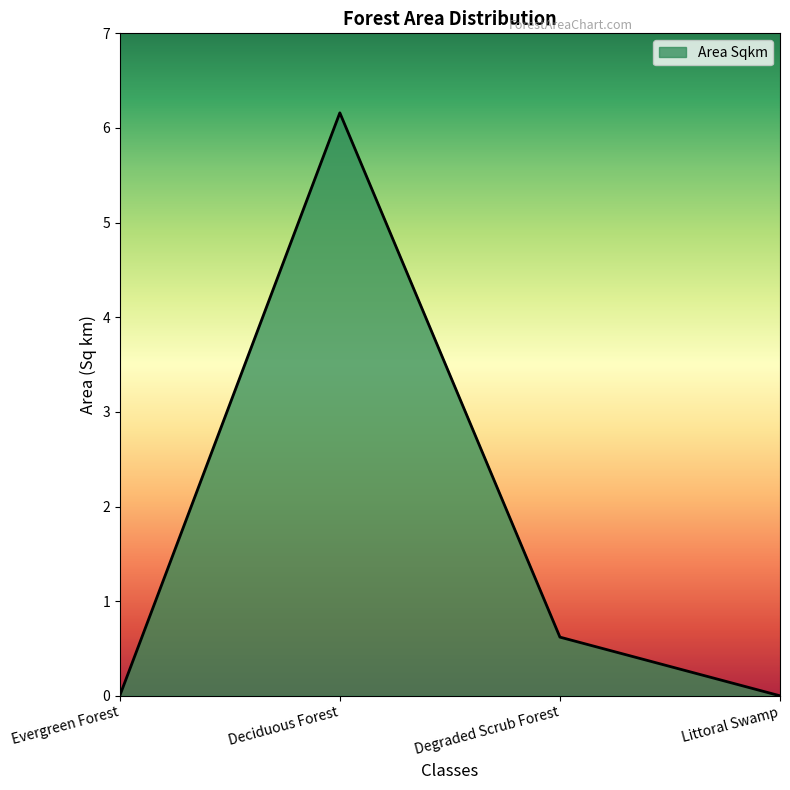

What position from the right is Deciduous Forest?

3